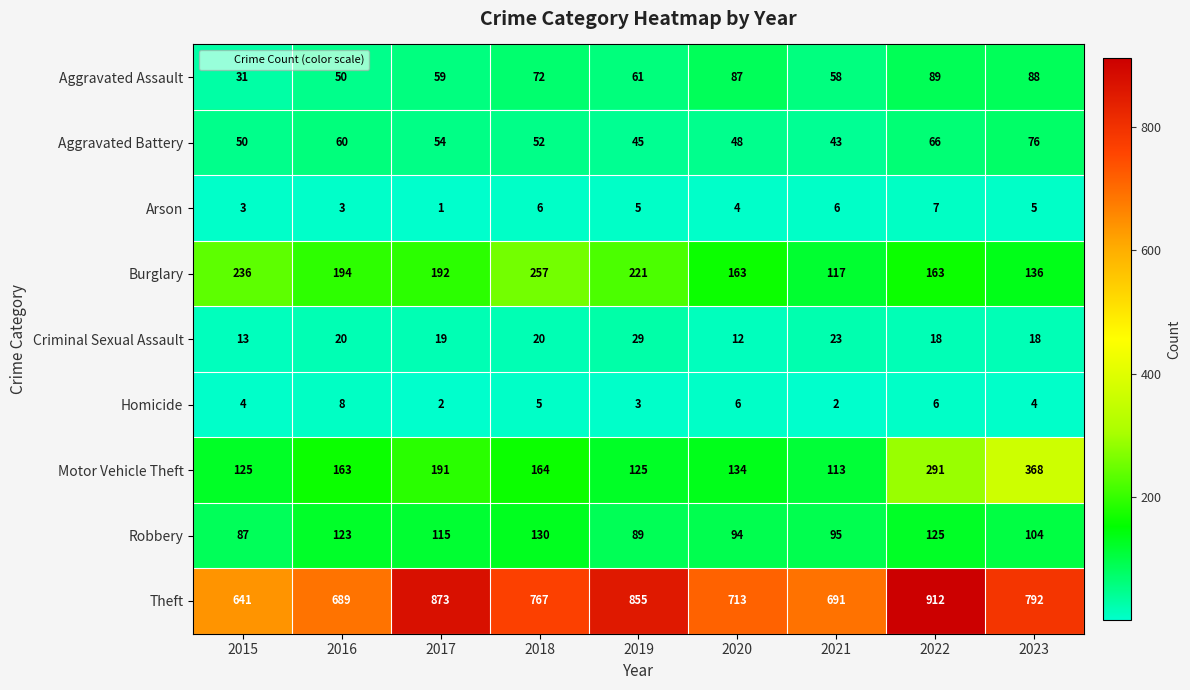

Is it true that Burglary equals 79 at 2022?

False